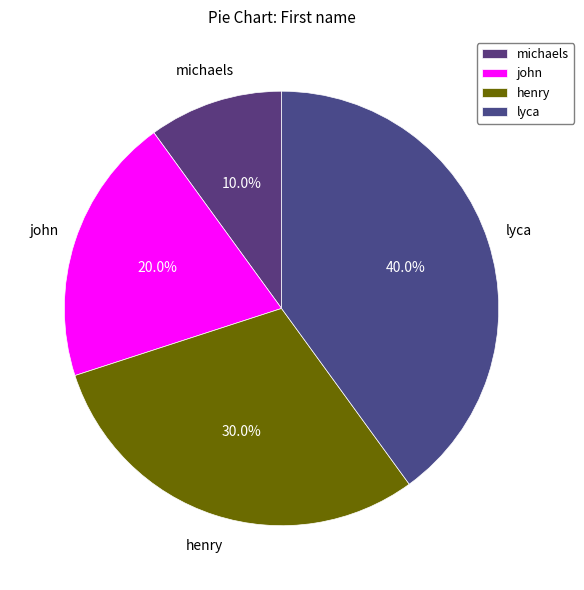

What portion of the pie excludes henry?

70.0%